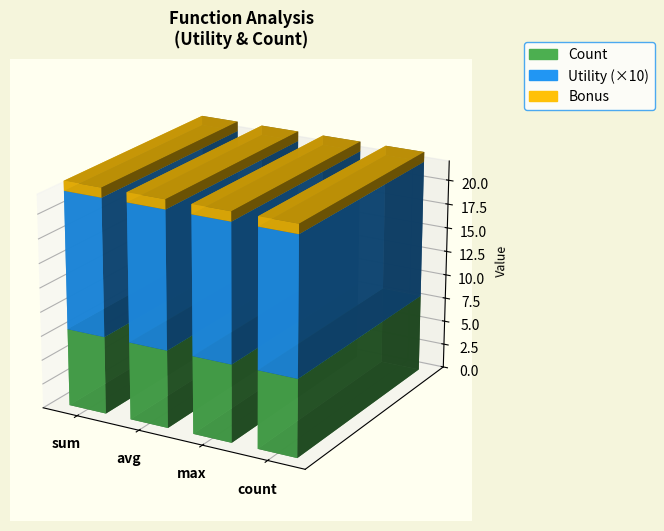

At which label does max reach its minimum?

avg